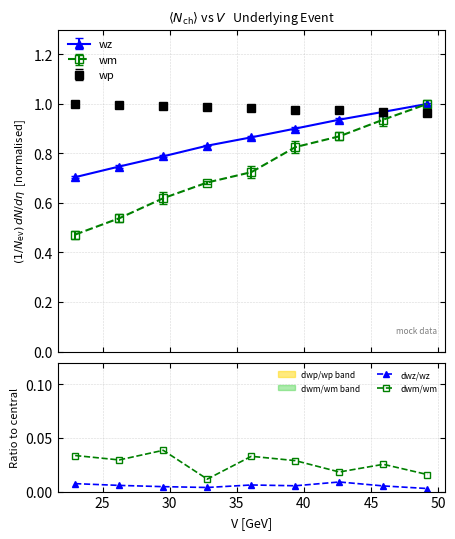

The value of wp at 30 is 0.6. True or false?

False